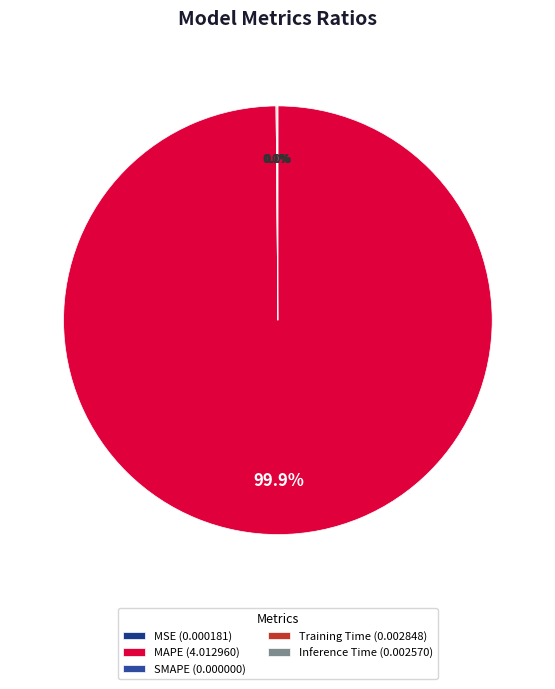

What percentage do MAPE and Training Time together represent?

99.9%